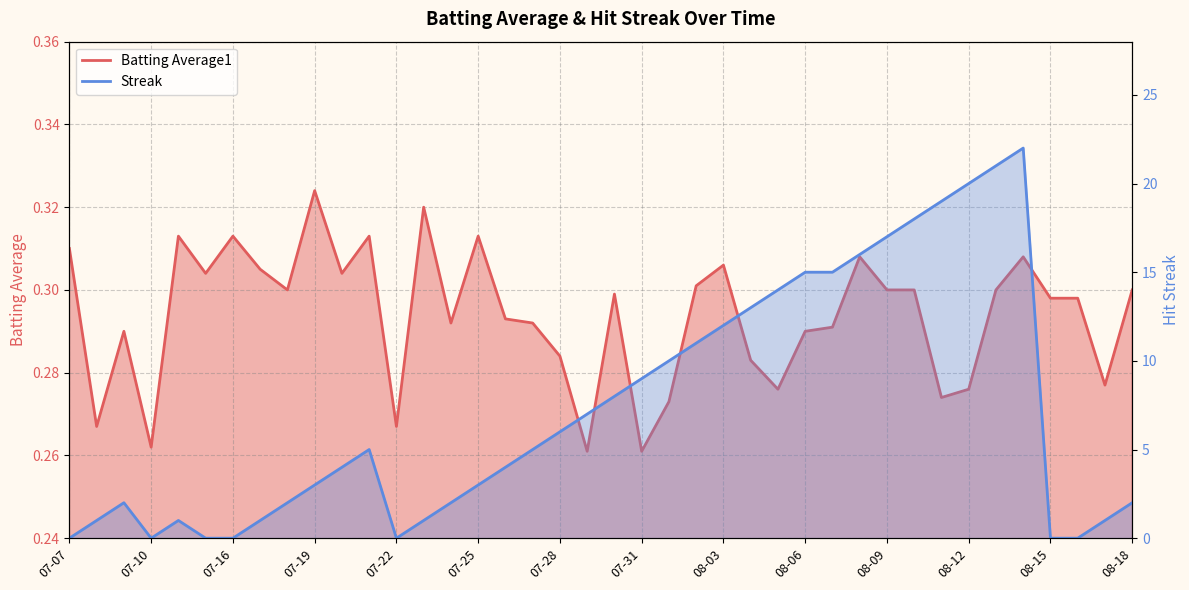

Read the Streak value at 07-23.

1.0